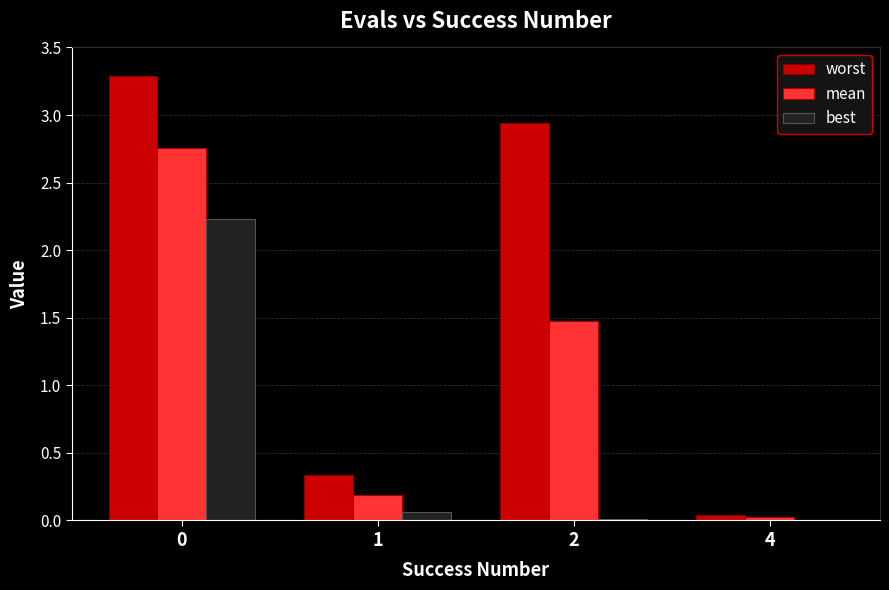

Which series has the largest total across all categories?

worst